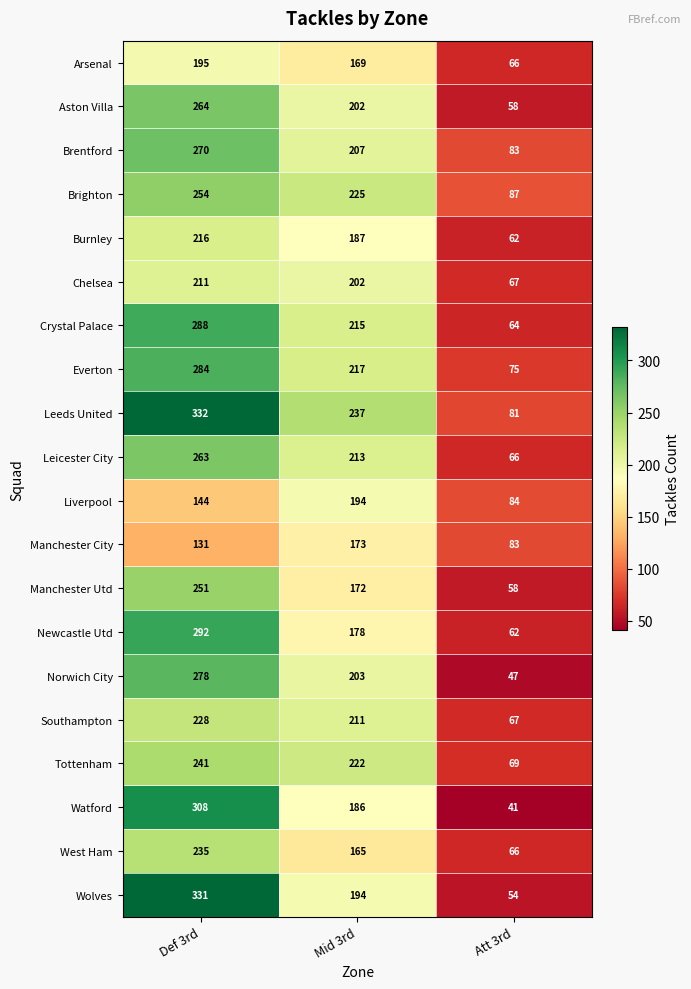

The value of Crystal Palace at Def 3rd is 288. True or false?

True